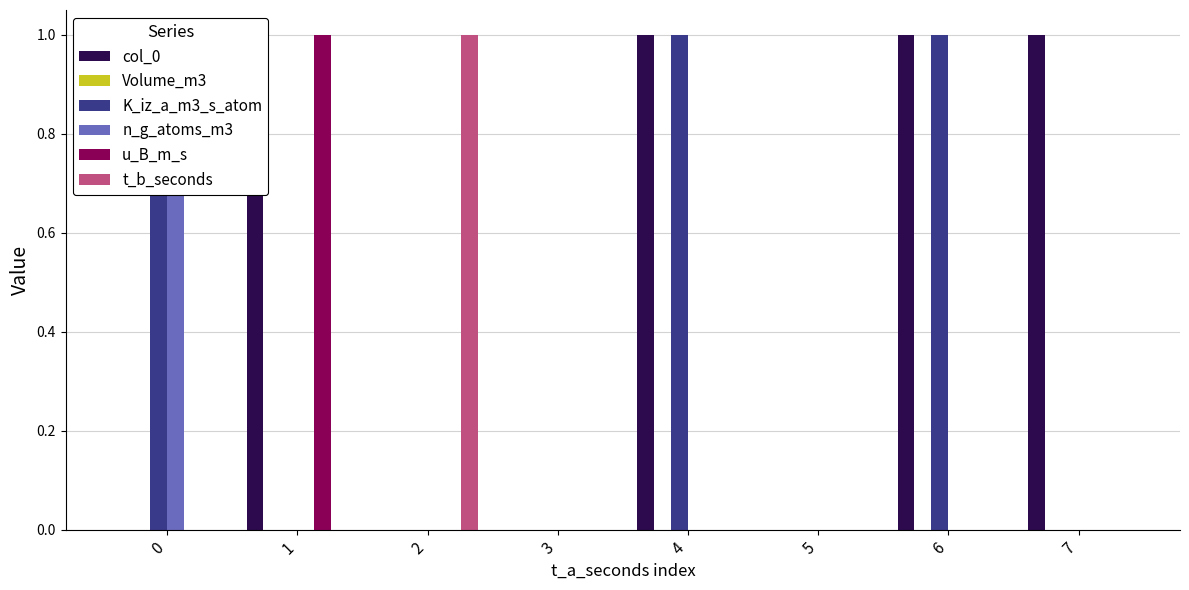

Reading left to right, what are all the values shown in this chart?

col_0: 0	1	0	0	1	0	1	1
Volume_m3: 0	0	0	0	0	0	0	0
K_iz_a_m3_s_atom: 1	0	0	0	1	0	1	0
n_g_atoms_m3: 1	0	0	0	0	0	0	0
u_B_m_s: 0	1	0	0	0	0	0	0
t_b_seconds: 0	0	1	0	0	0	0	0